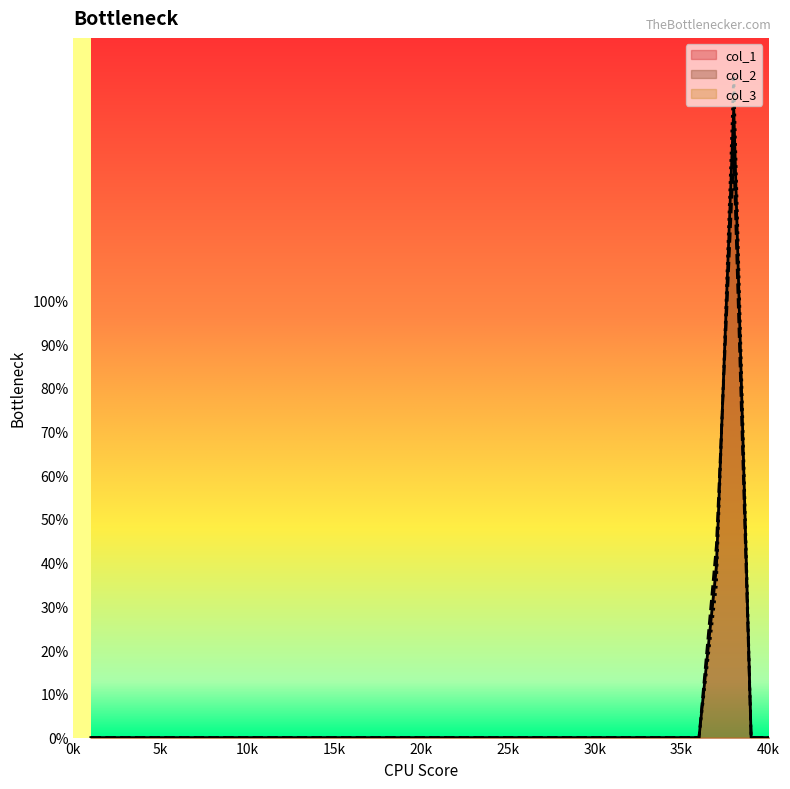

Does the chart have visible grid lines?

No